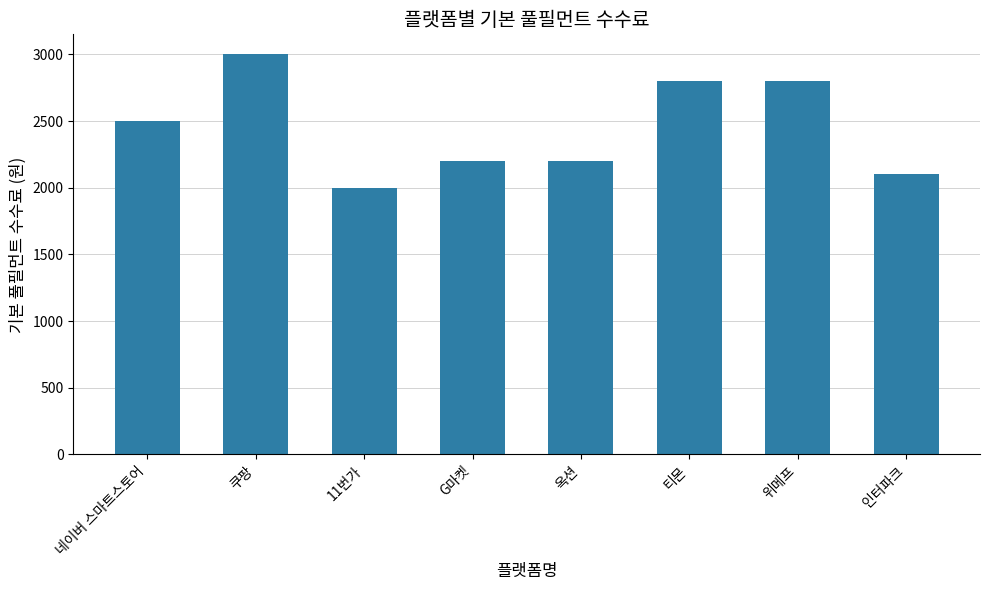

Which category has the lowest value across all series?

11번가